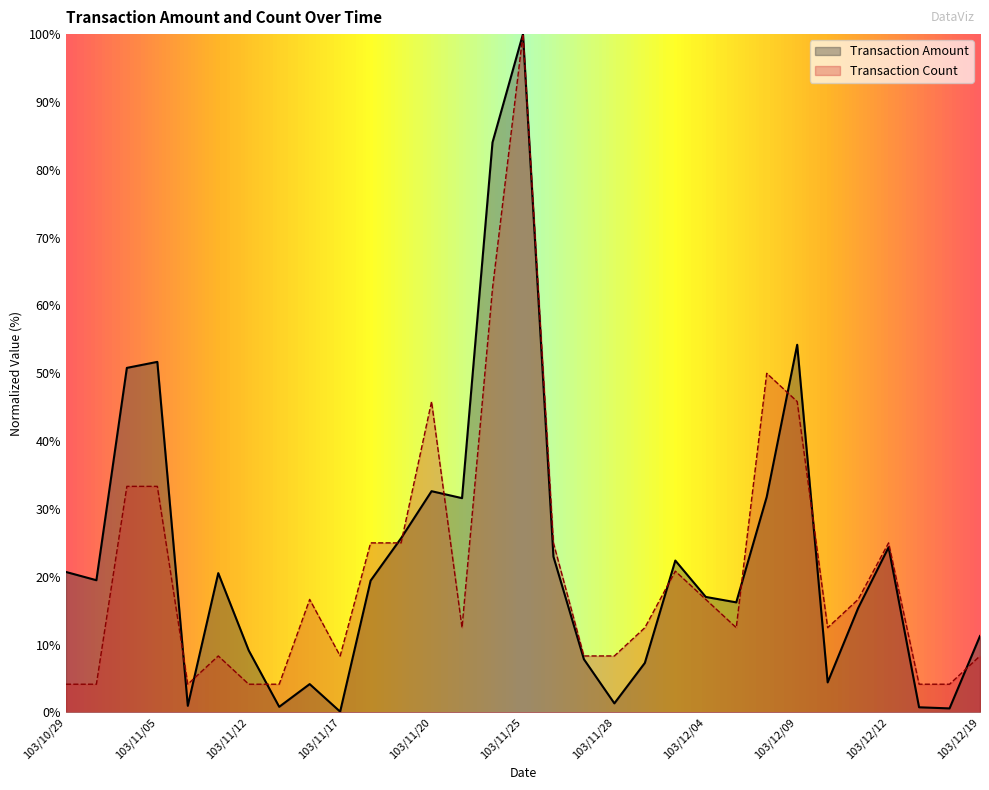

What is the difference between the maximum and minimum values in the Transaction Amount series?

99.9